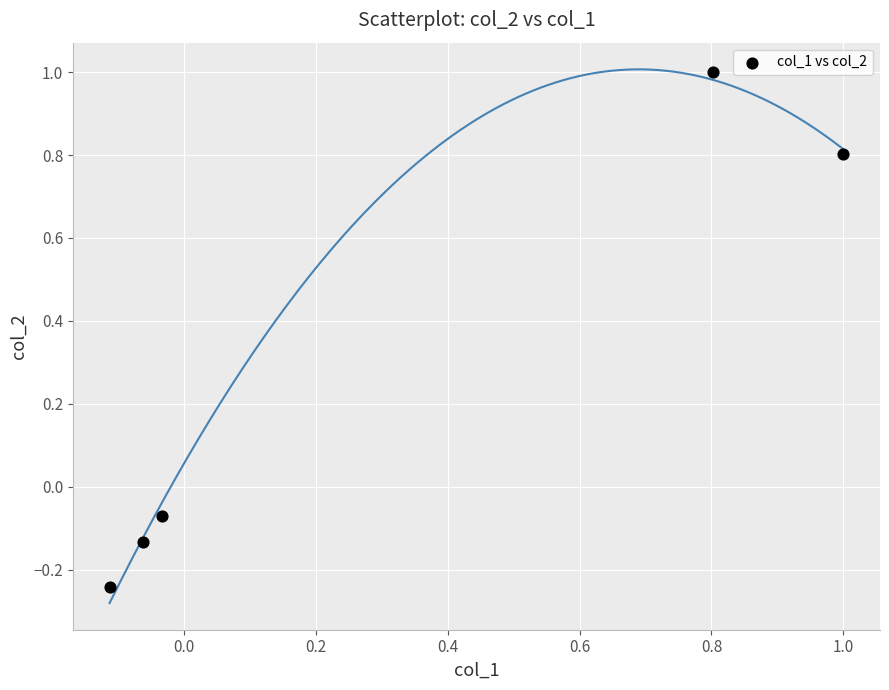

What is the average X value?

0.3